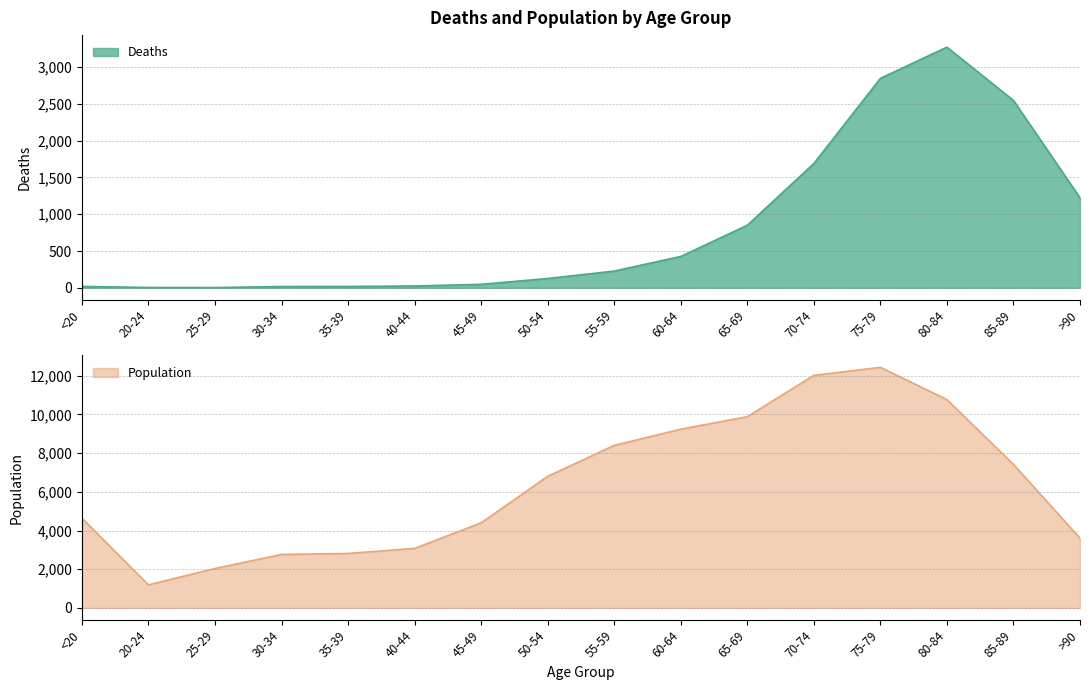

What are all the series names shown in the legend?

Deaths, Population